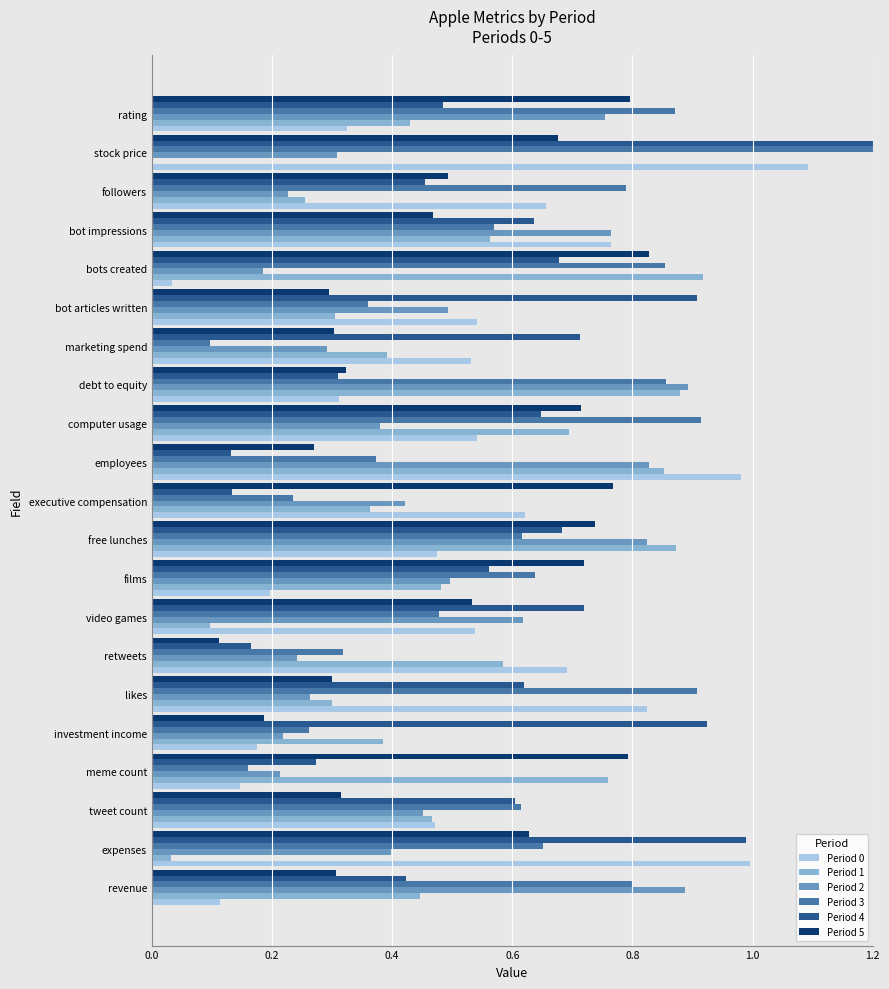

Which series has the largest range (max minus min)?

Period 3